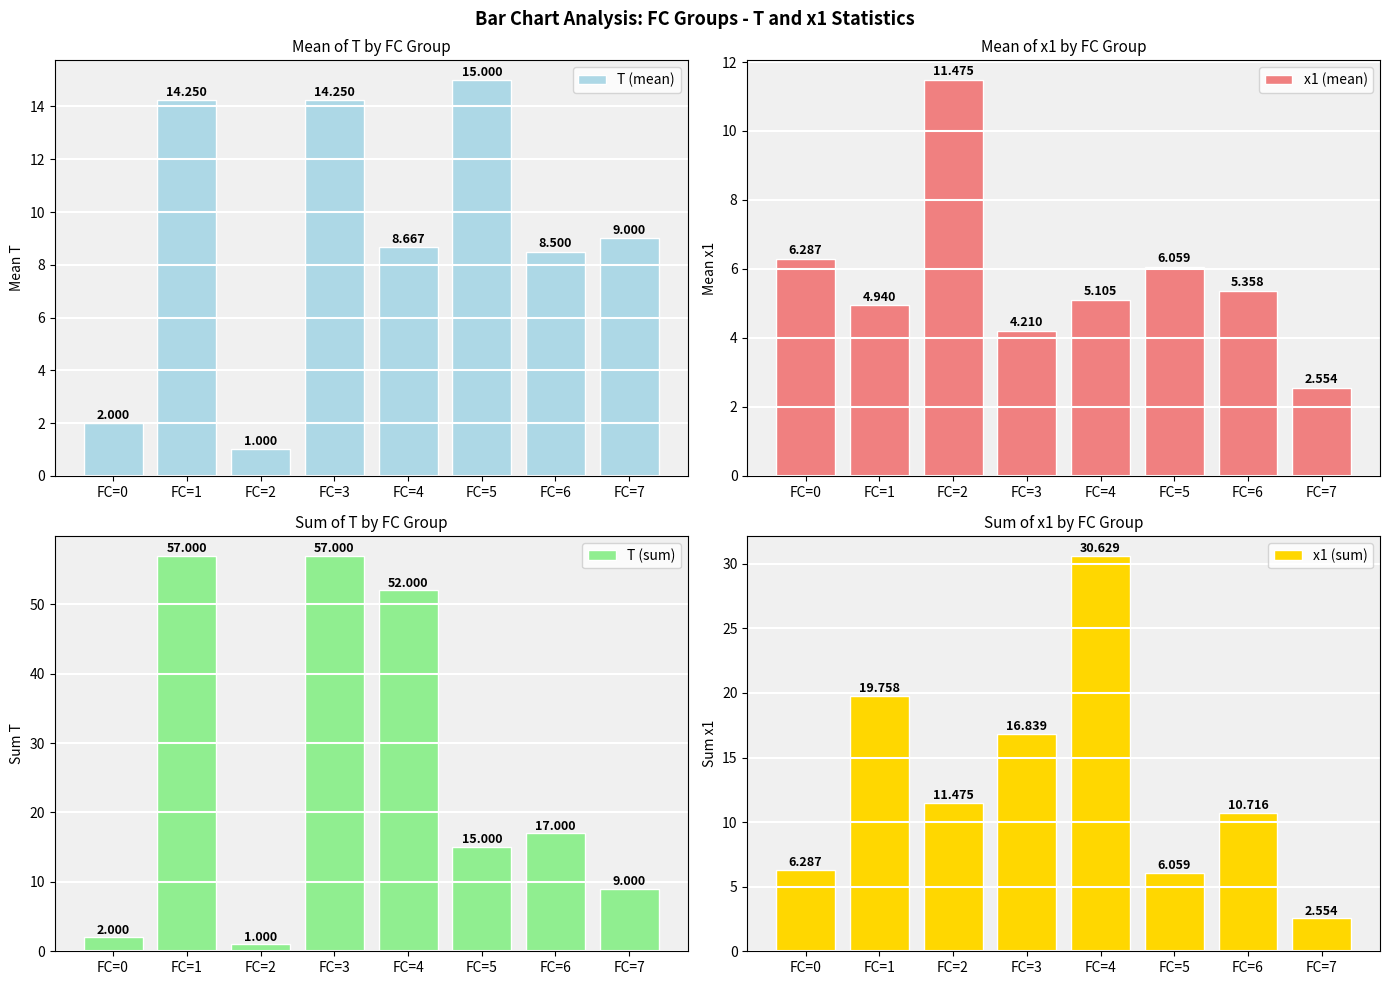

Where does the T (mean) series first go above 9?

FC=1